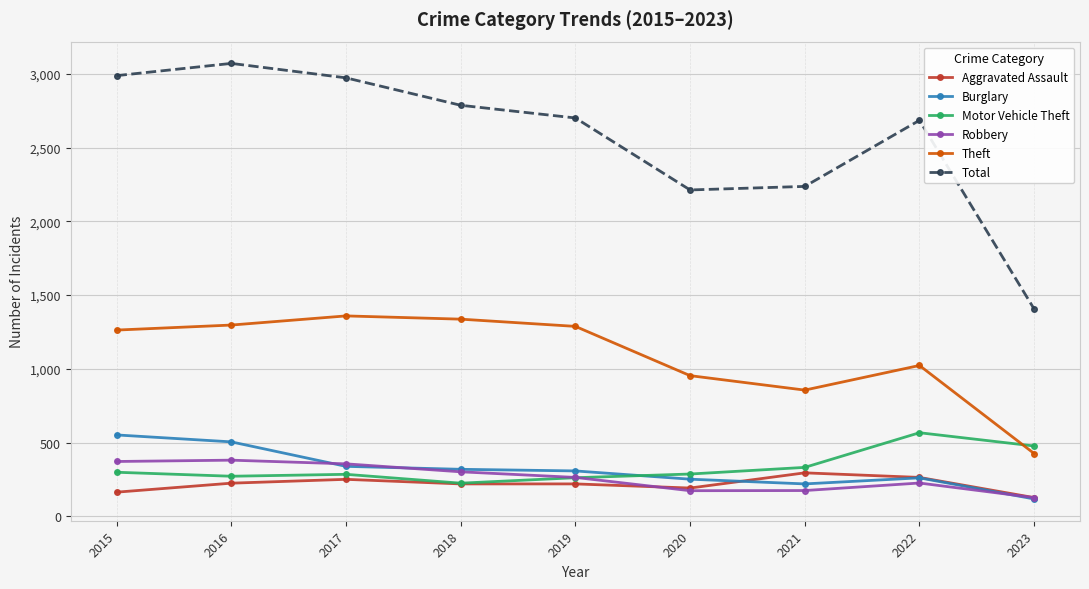

True or false: Total and Theft intersect in this chart.

False